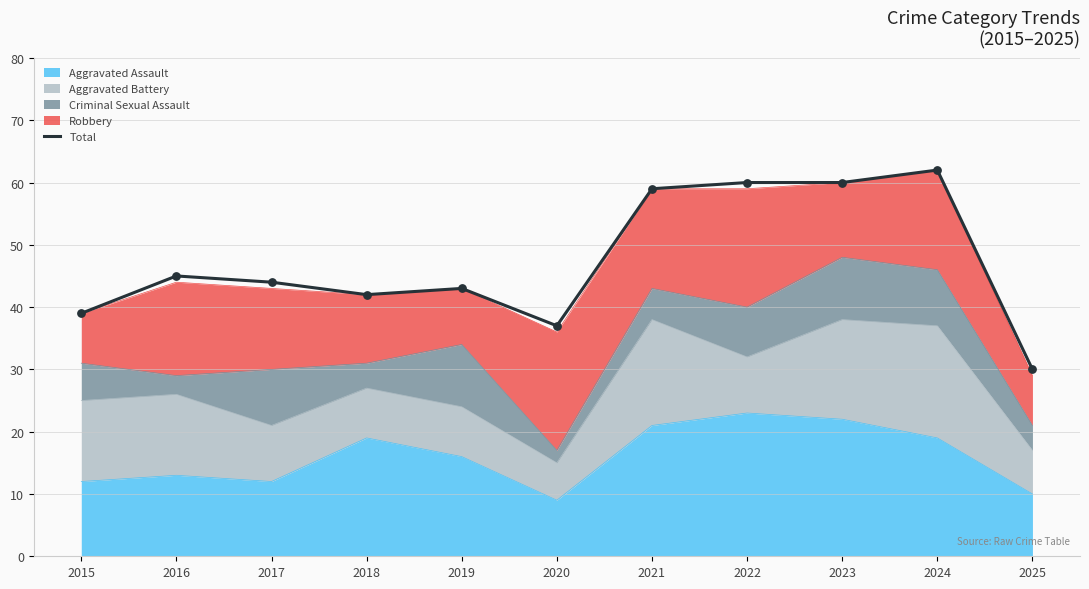

What is the change in value from 2018 to 2019?

+1